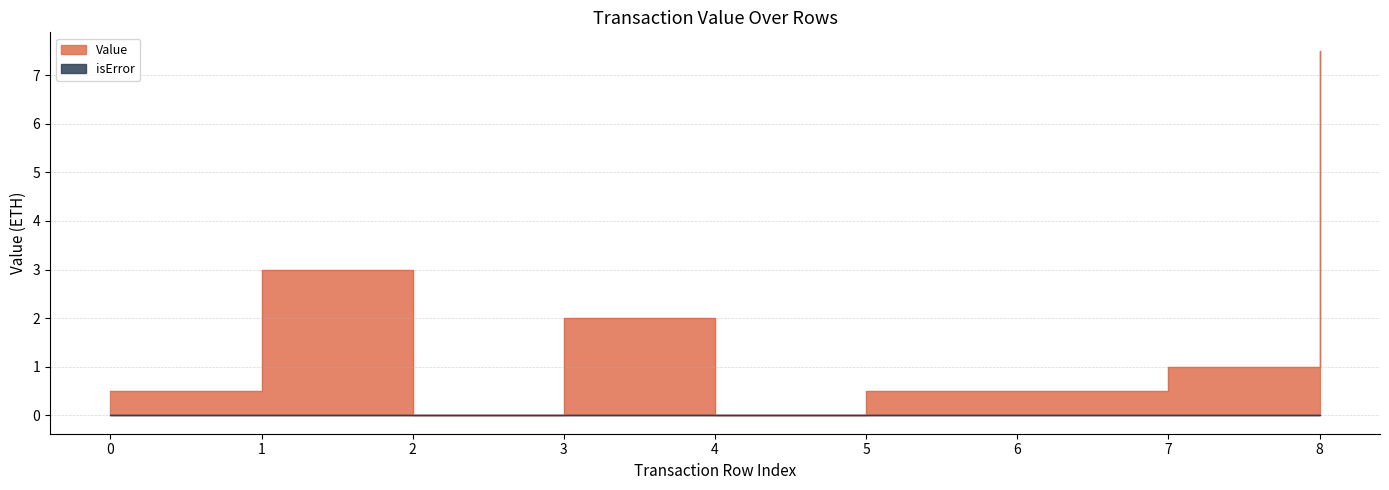

What is the sum of the values at 5 and 6?

1.0